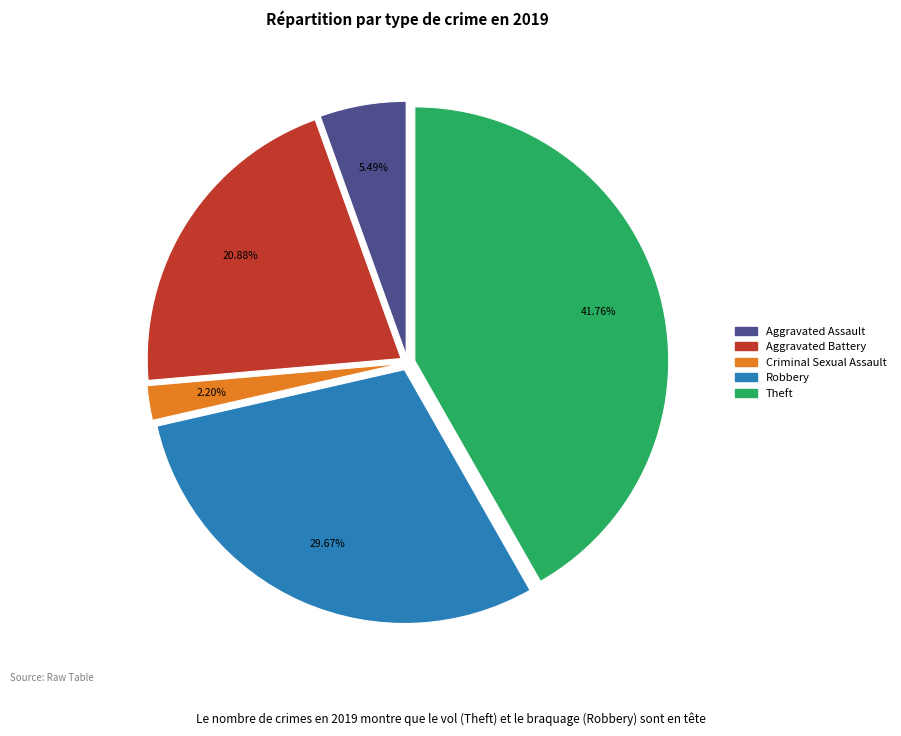

Does any single category account for the majority?

No